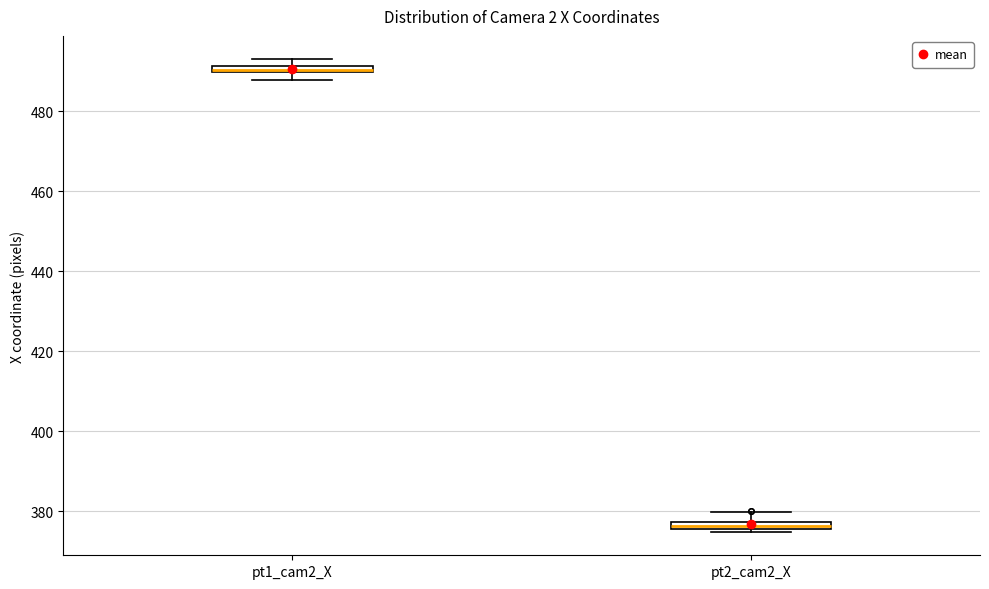

Where is the lower edge of the box for pt2_cam2_X on the y-axis? The values are not printed on the chart, so give them approximately, as read against the axis.

376